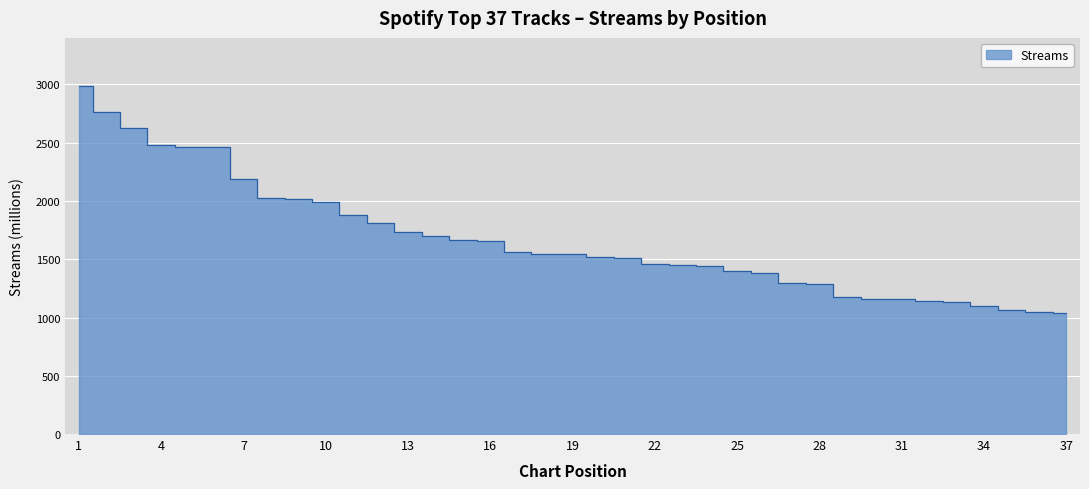

List the labels in order of value, smallest first.

37, 36, 35, 34, 33, 32, 31, 30, 29, 28, 27, 26, 25, 24, 23, 22, 21, 20, 19, 18, 17, 16, 15, 14, 13, 12, 11, 10, 9, 8, 7, 6, 5, 4, 3, 2, 1